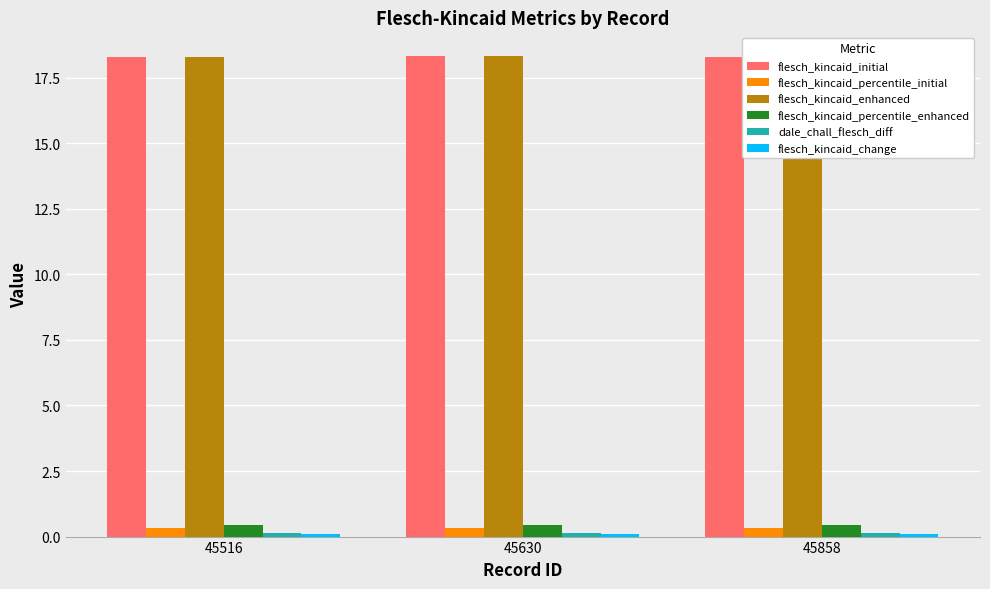

Which series has the widest spread of values?

flesch_kincaid_initial